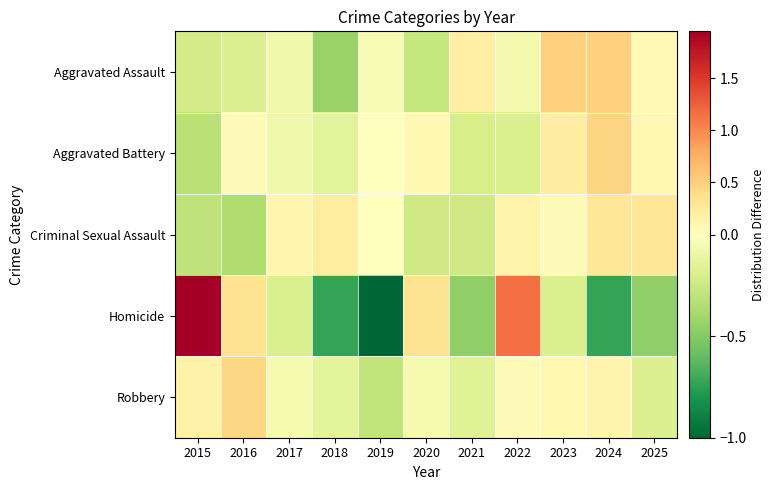

List the series in order of their peak value, lowest first.

Criminal Sexual Assault, Robbery, Aggravated Battery, Aggravated Assault, Homicide